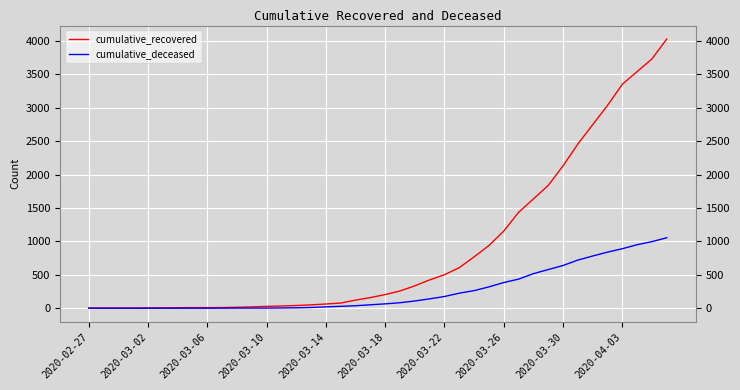

What are all the series names shown in the legend?

cumulative_recovered, cumulative_deceased